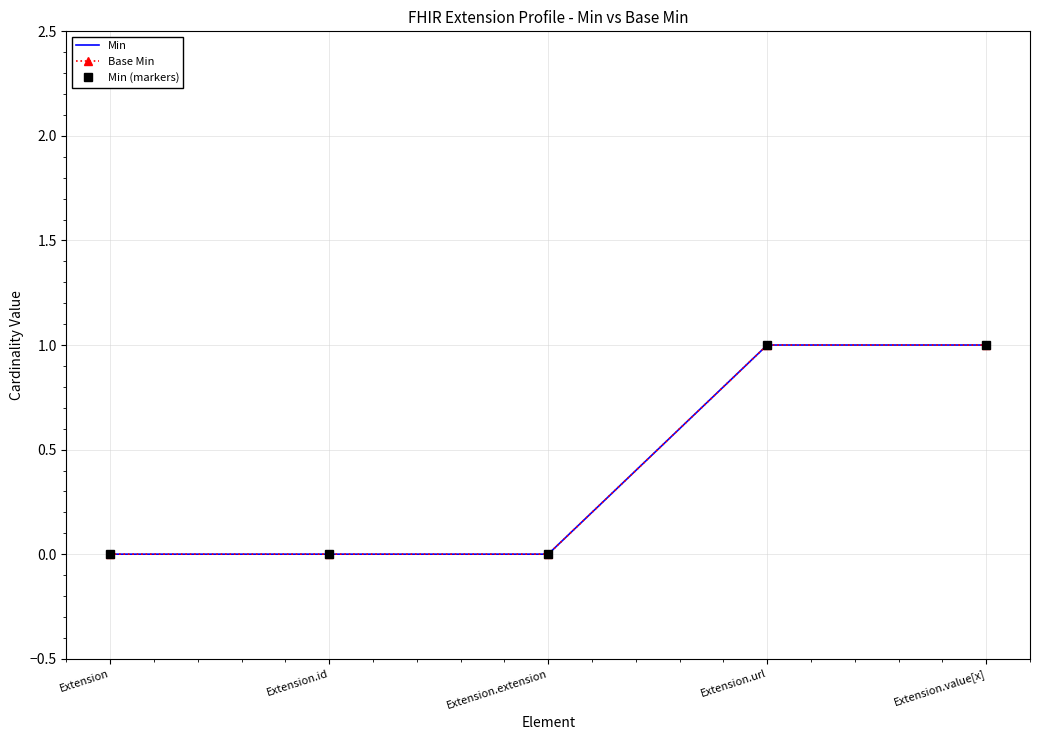

Rank the categories by Min value from lowest to highest.

Extension, Extension.id, Extension.extension, Extension.url, Extension.value[x]